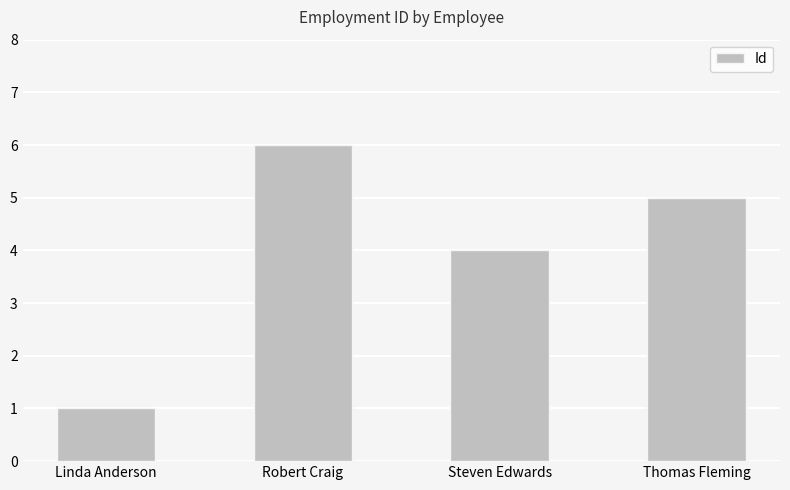

How many categories are shown in the chart?

4